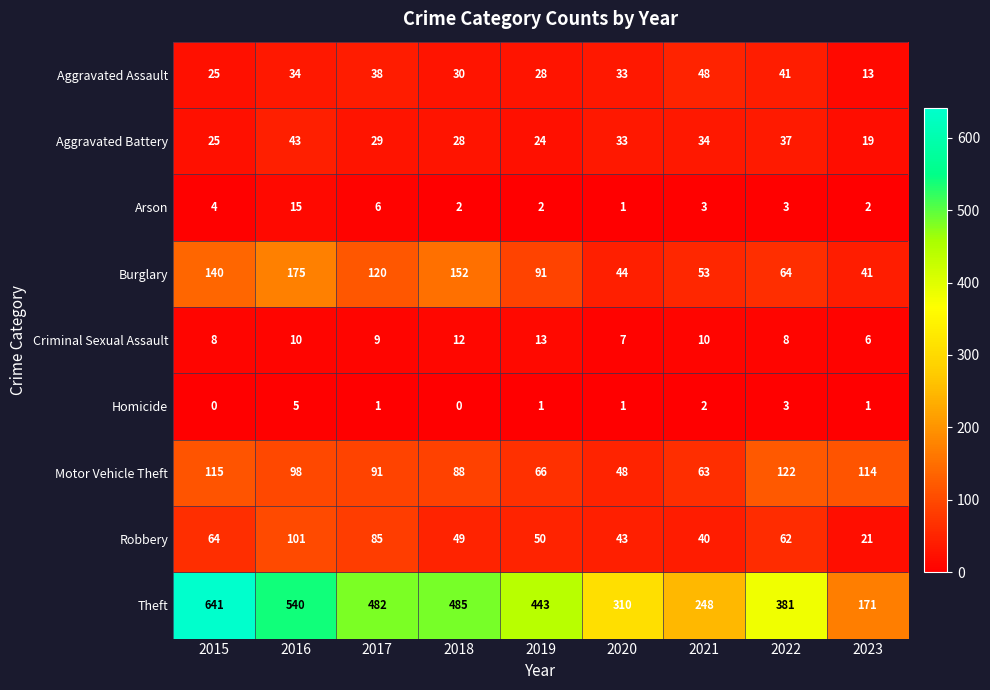

What is the maximum value shown in the chart?

641